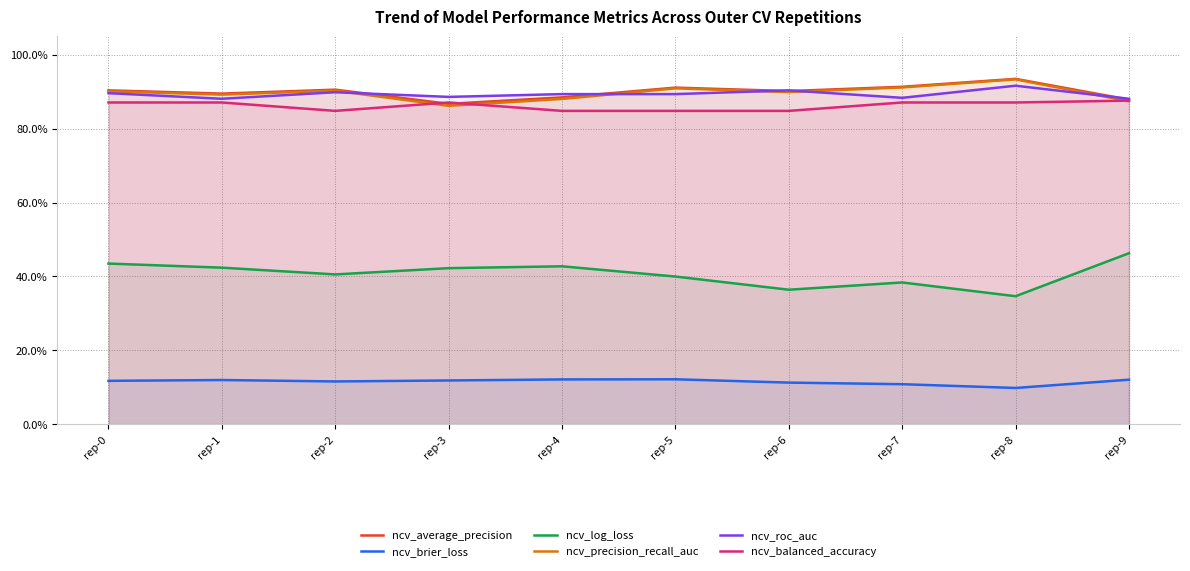

Count the ncv_brier_loss values in the range 0 to 1.

10